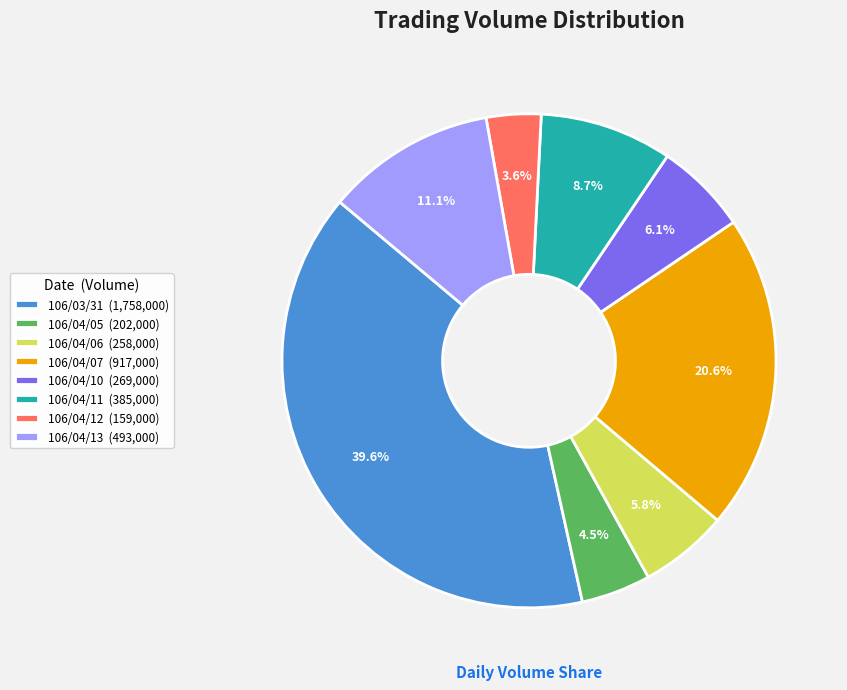

Is 106/04/05 the majority of the pie?

No